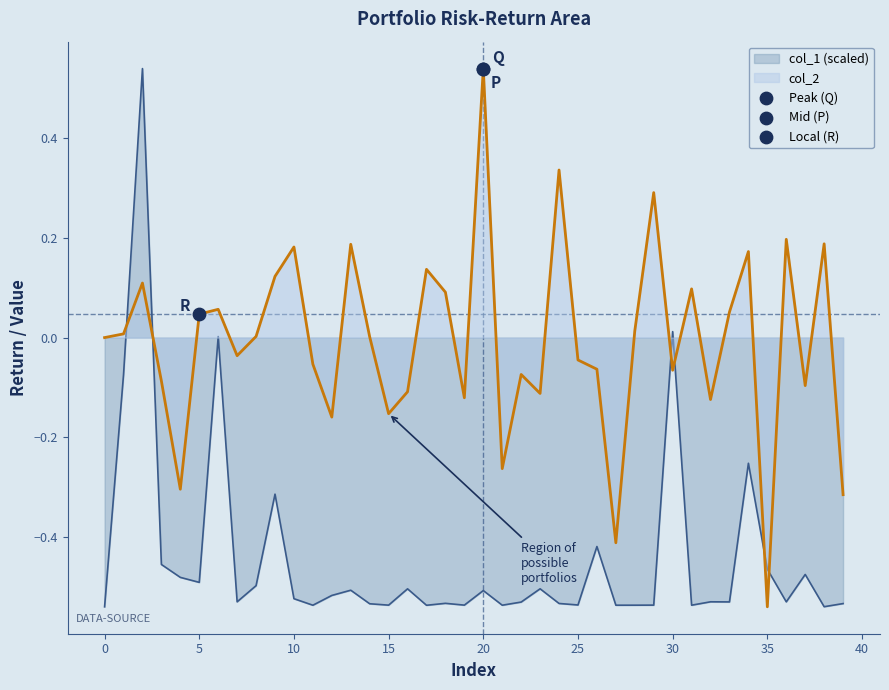

What are all the series names shown in the legend?

col_1, col_2